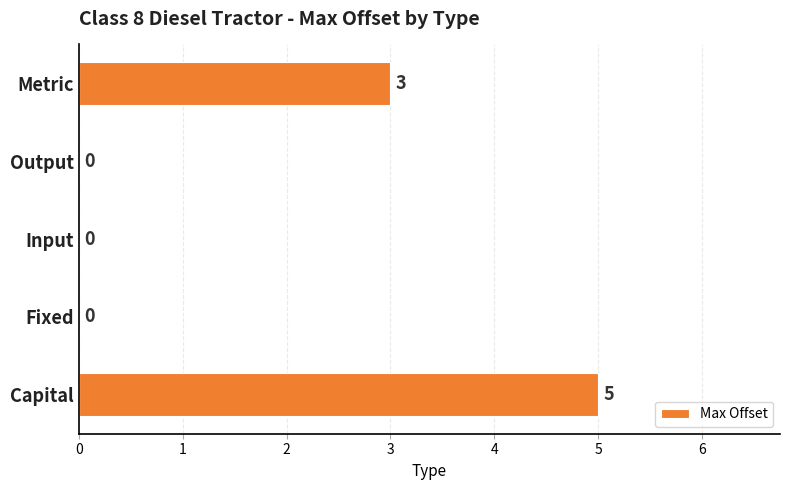

How many categories are shown in the chart?

5